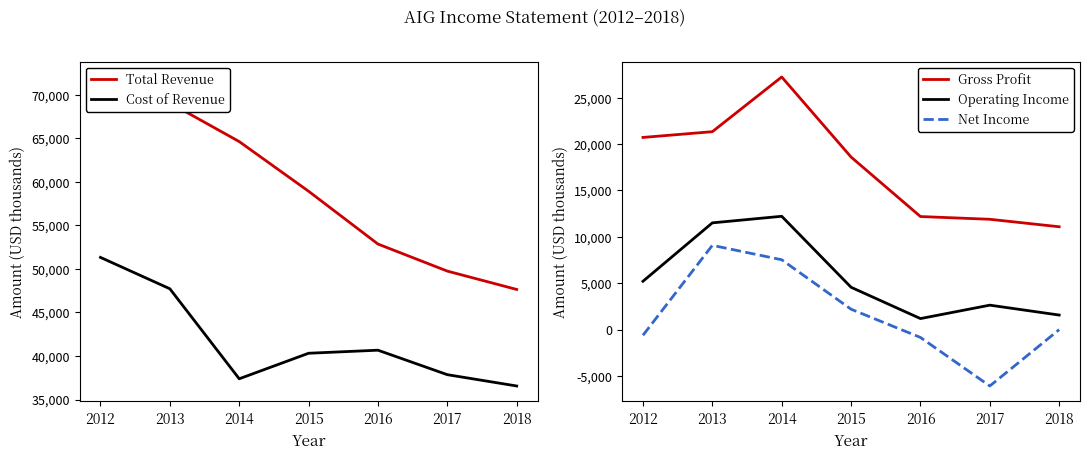

How many data points in Operating Income are above 4562?

3